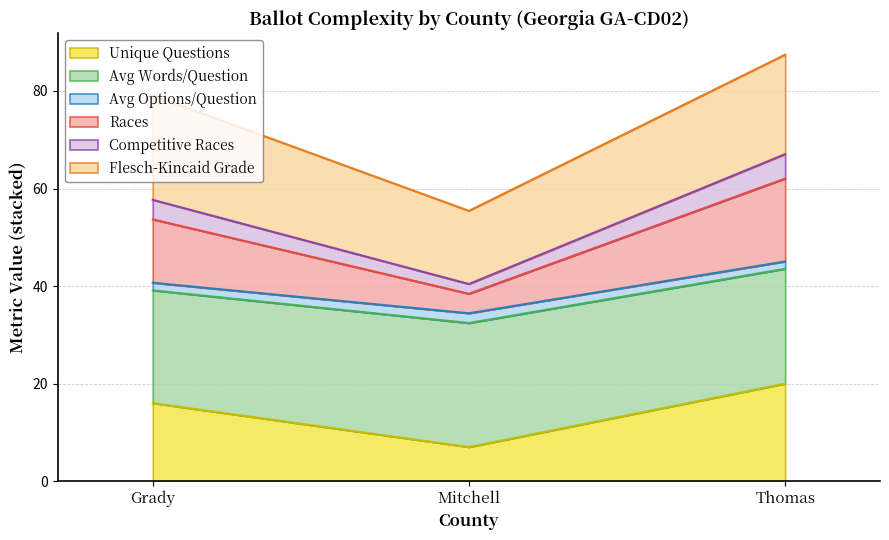

The Unique Questions series shows 16.0 at Grady. True or false?

True